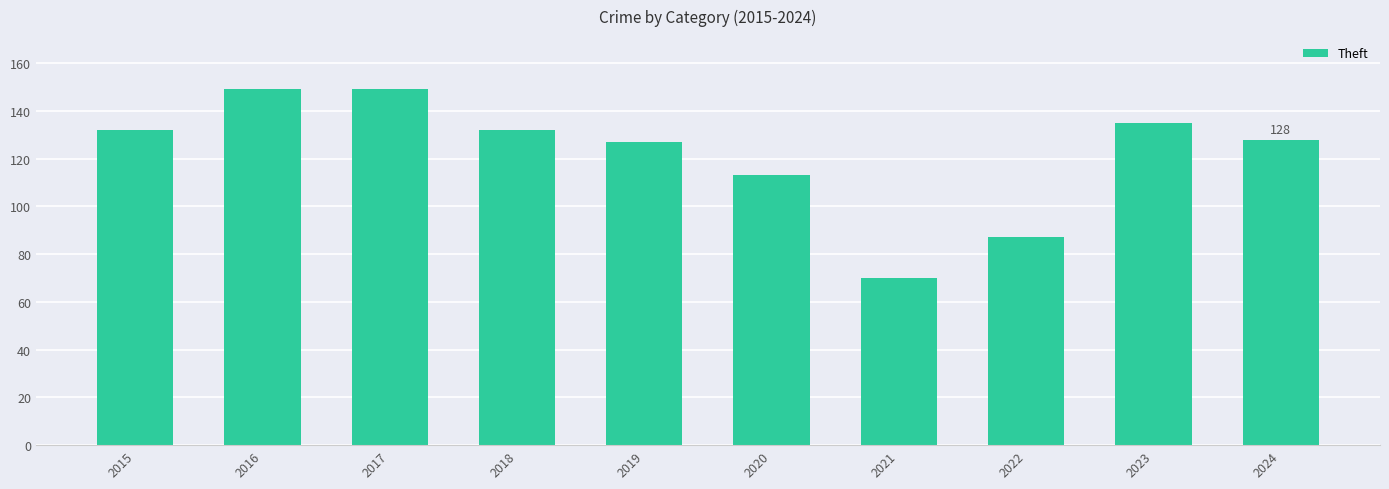

Between 2021 and 2020, which is larger?

2020